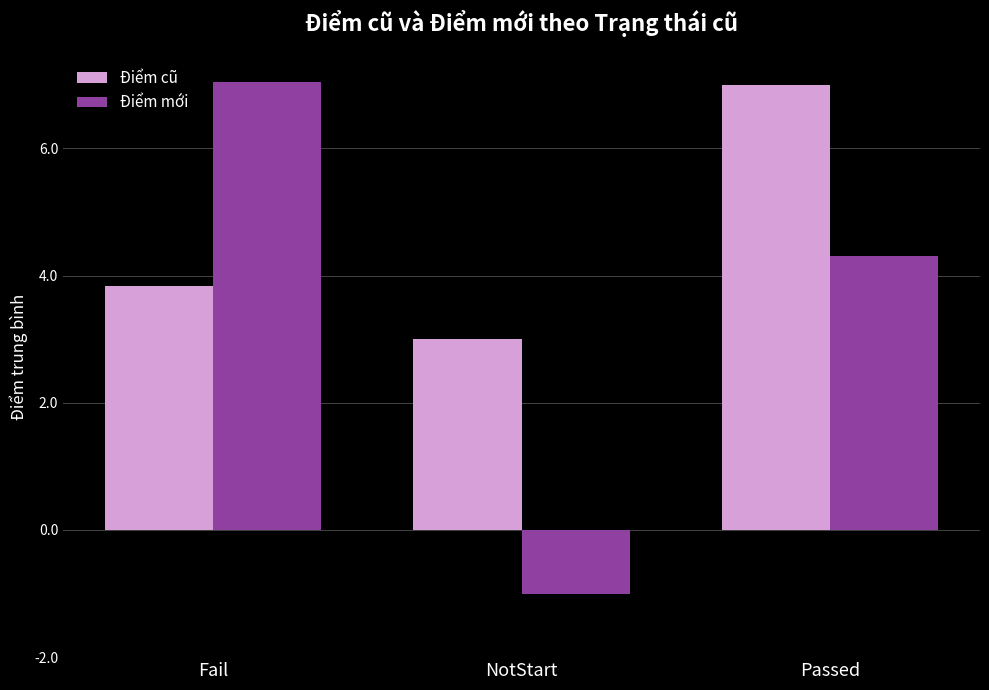

At which label is Điểm mới closest to 3?

Passed